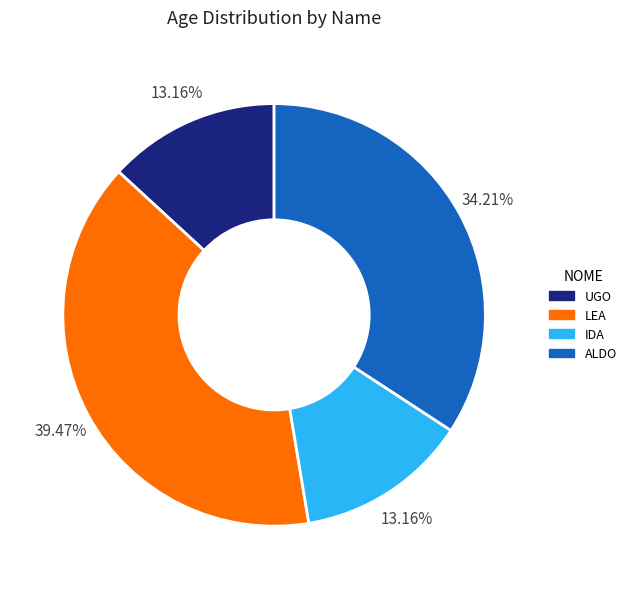

Is it true that UGO is 26% of the pie?

False